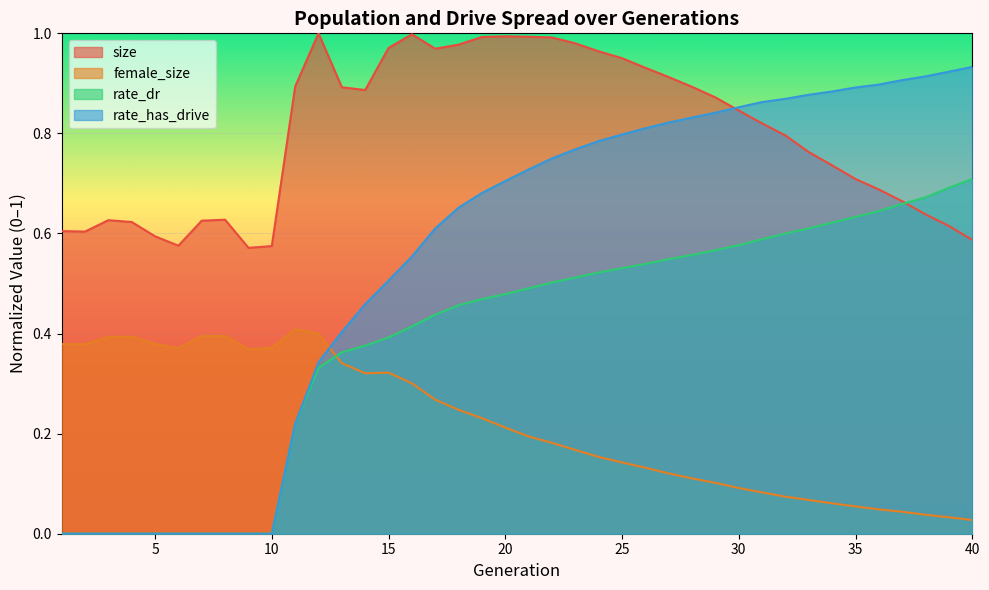

At which label does female_size reach its peak?

11